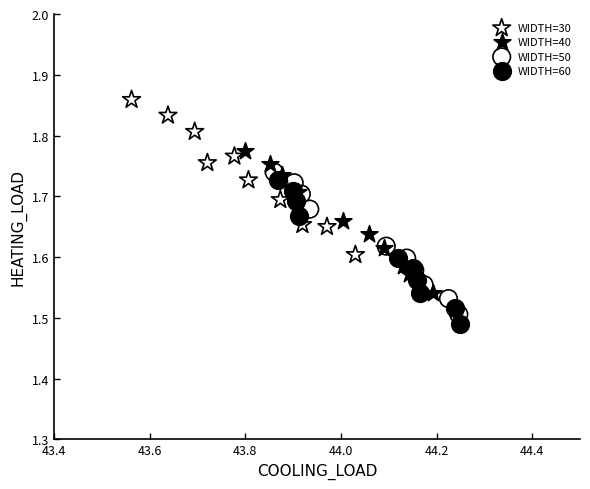

Which series has the widest spread of Y values?

WIDTH=30